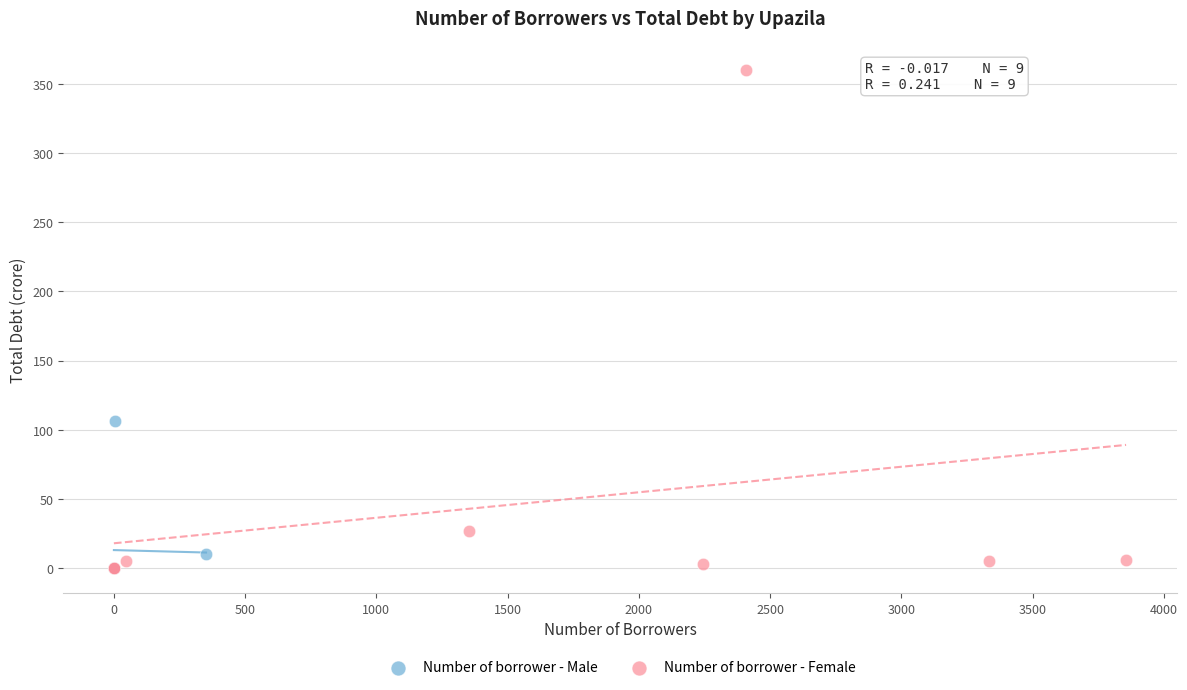

Which series contains the highest Y value?

Number of borrower - Female